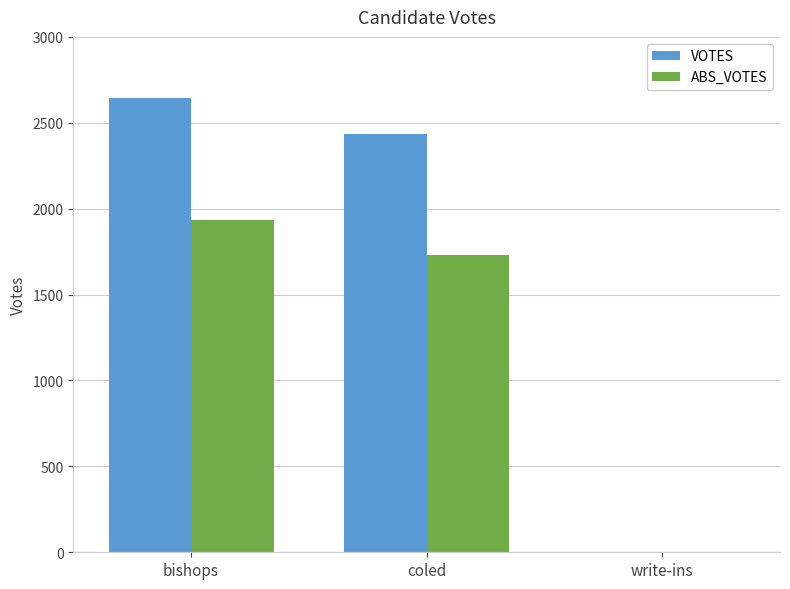

What is the sum of the VOTES values at bishops and coled?

5077